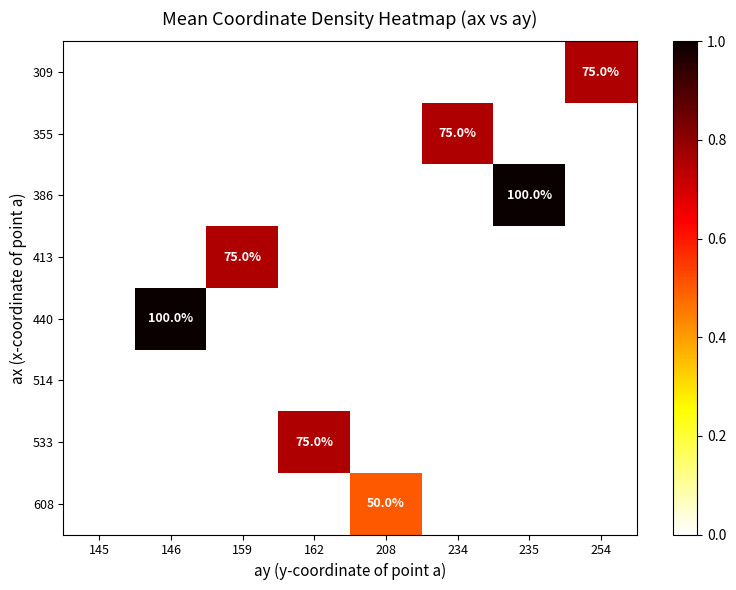

Which series changed the most between 145 and 159?

413